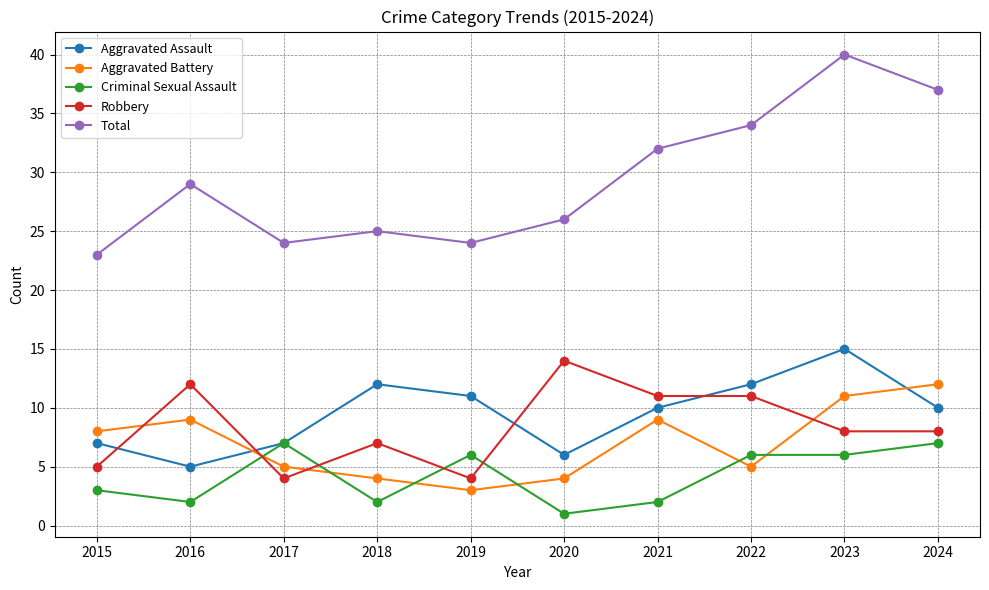

What is the value of the Aggravated Assault point at the 10th from the left?

10